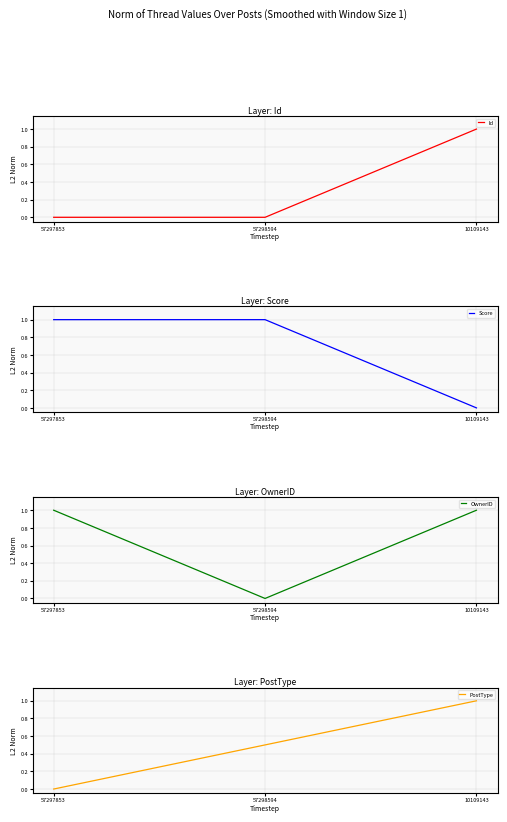

List the series in order of their peak value, lowest first.

Id, Score, OwnerID, PostType